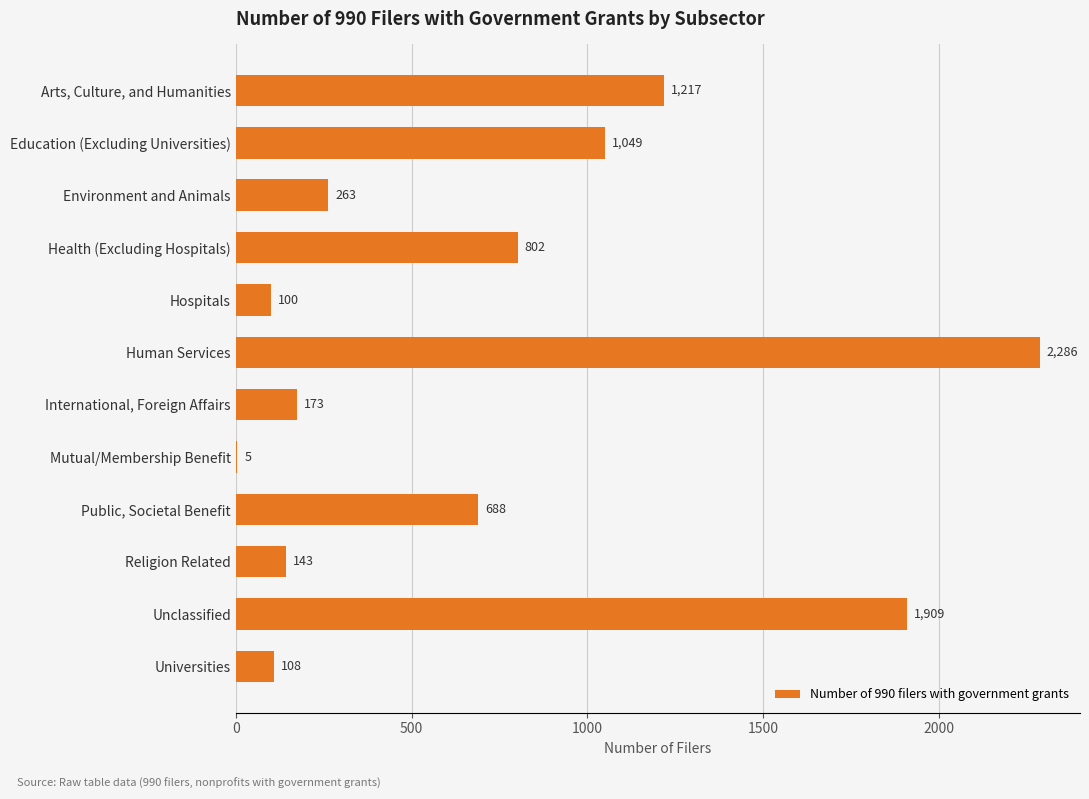

Reading top to bottom, list all the values displayed in this chart.

Arts, Culture, and Humanities=1217	Education (Excluding Universities)=1049	Environment and Animals=263	Health (Excluding Hospitals)=802	Hospitals=100	Human Services=2286	International, Foreign Affairs=173	Mutual/Membership Benefit=5	Public, Societal Benefit=688	Religion Related=143	Unclassified=1909	Universities=108